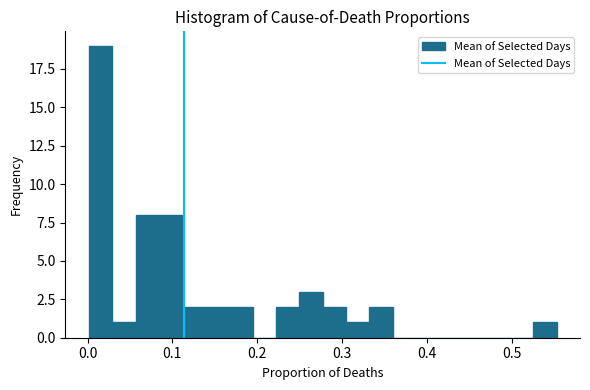

Read against the x-axis, roughly where is the centre of the tallest bar?

0.02